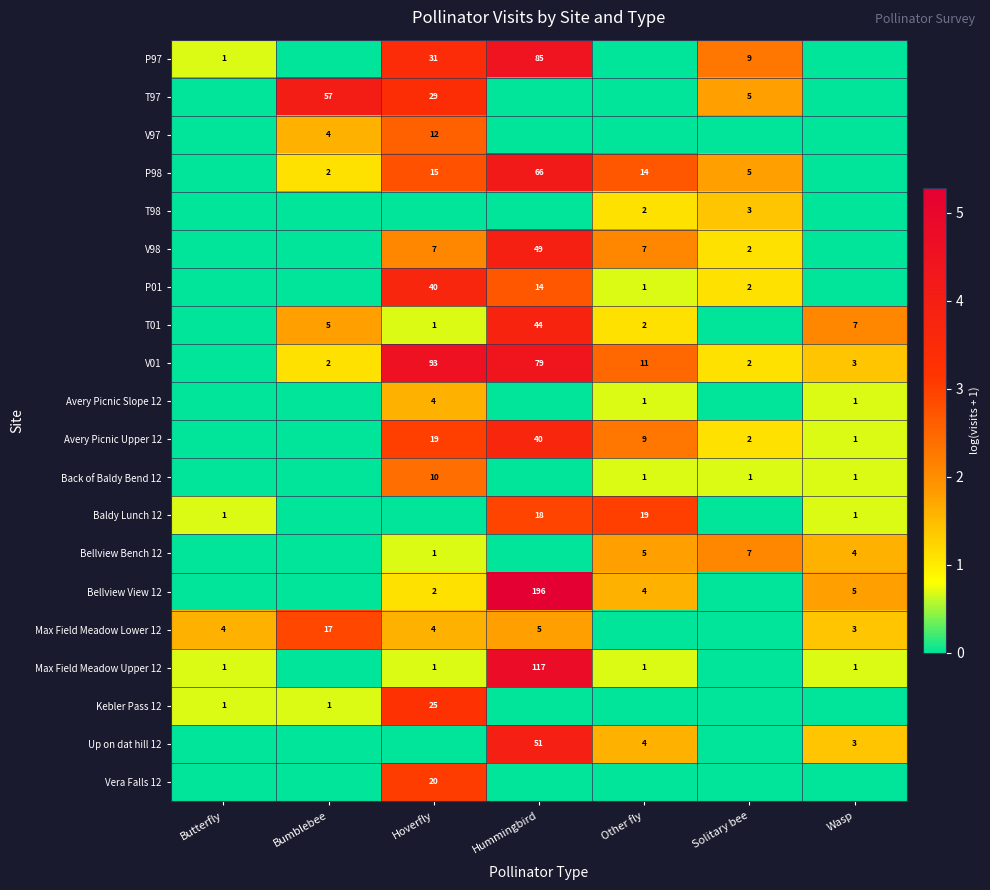

The value of P01 at Hummingbird is 14. True or false?

True